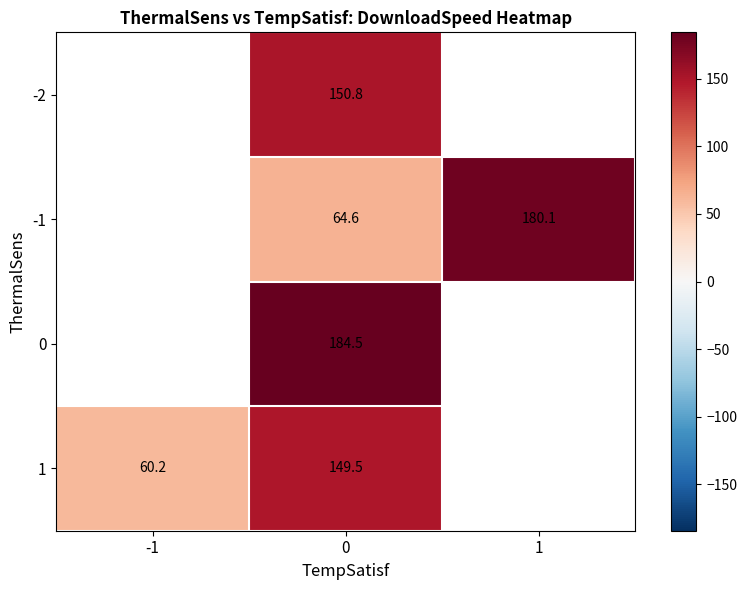

Between 0 and -1, which is larger?

-1